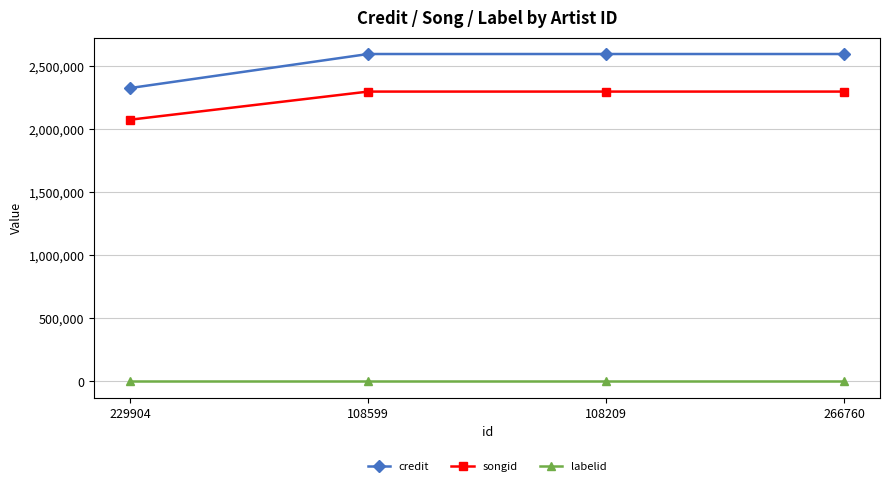

How many data points does each series have?

4